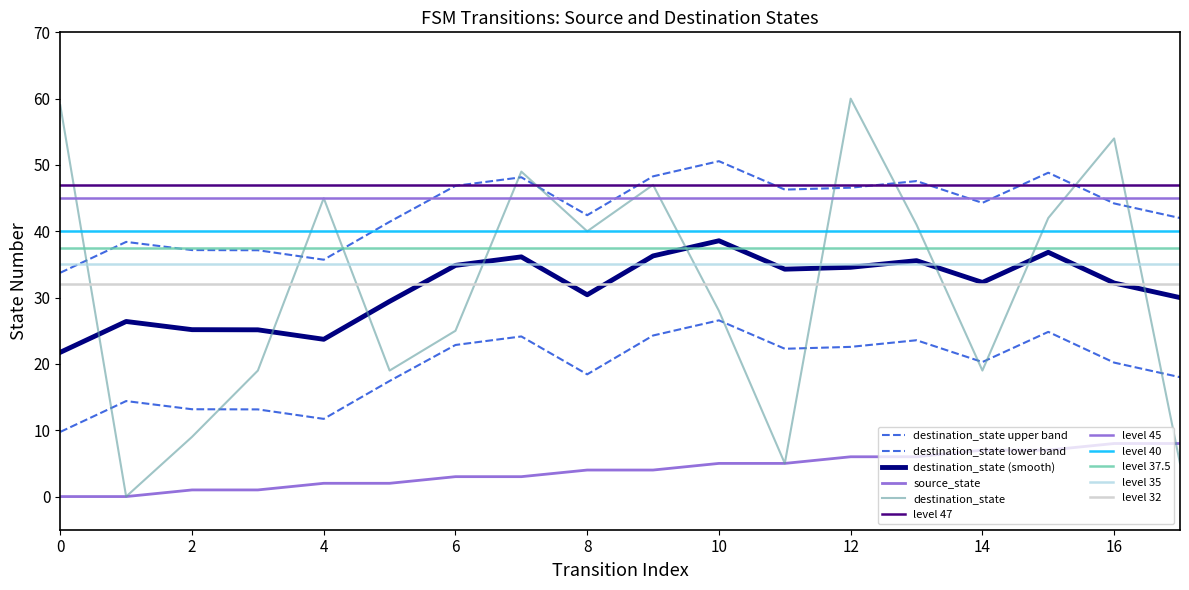

What is the sum of all source_state values?

72